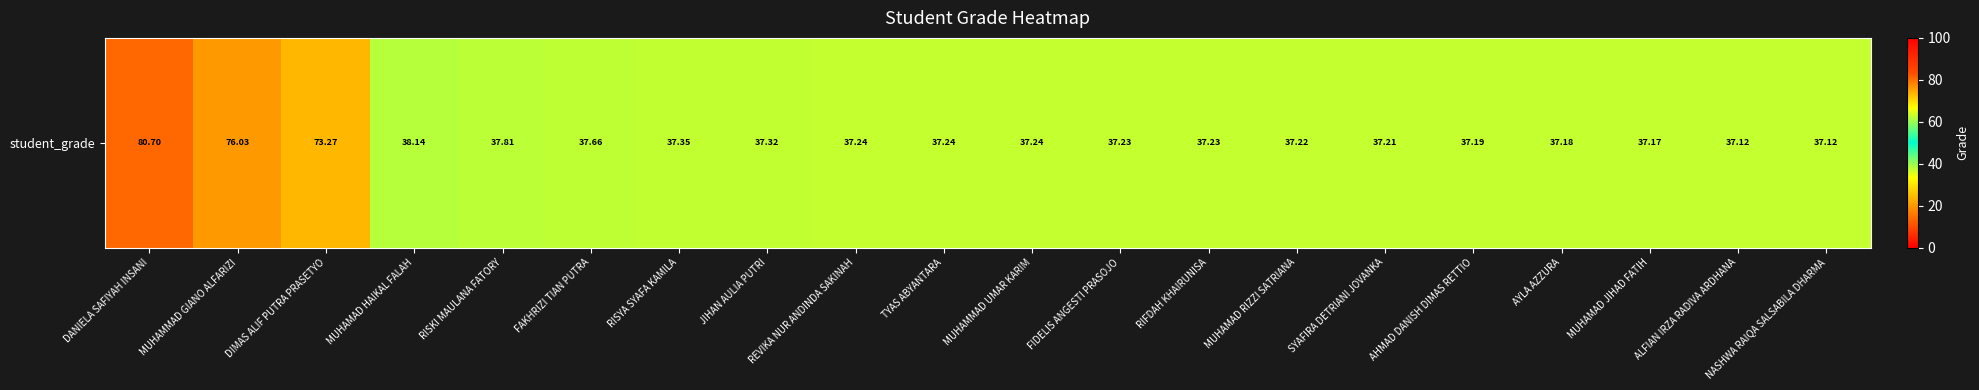

The chart shows a value of 37.7 at FAKHRIZI TIAN PUTRA. True or false?

True